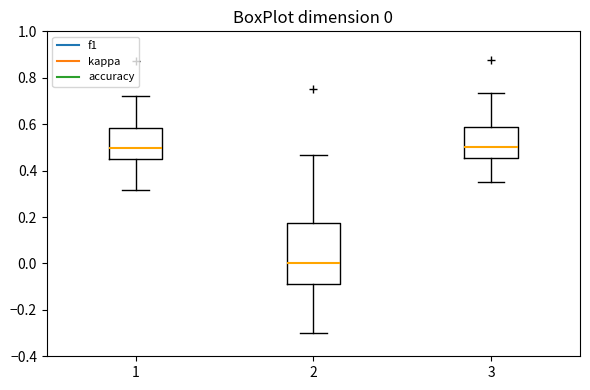

Comparing the boxes themselves (not the whiskers), which one is the tallest?

2